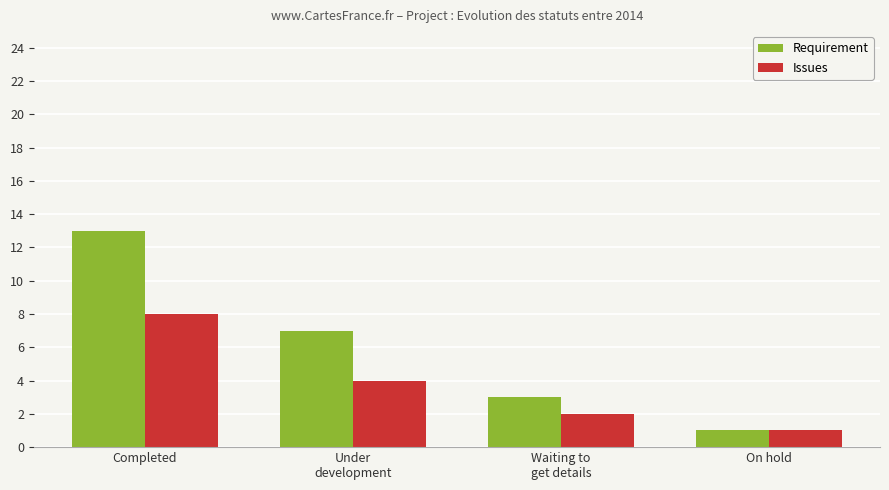

What is the average value of the Issues series?

4